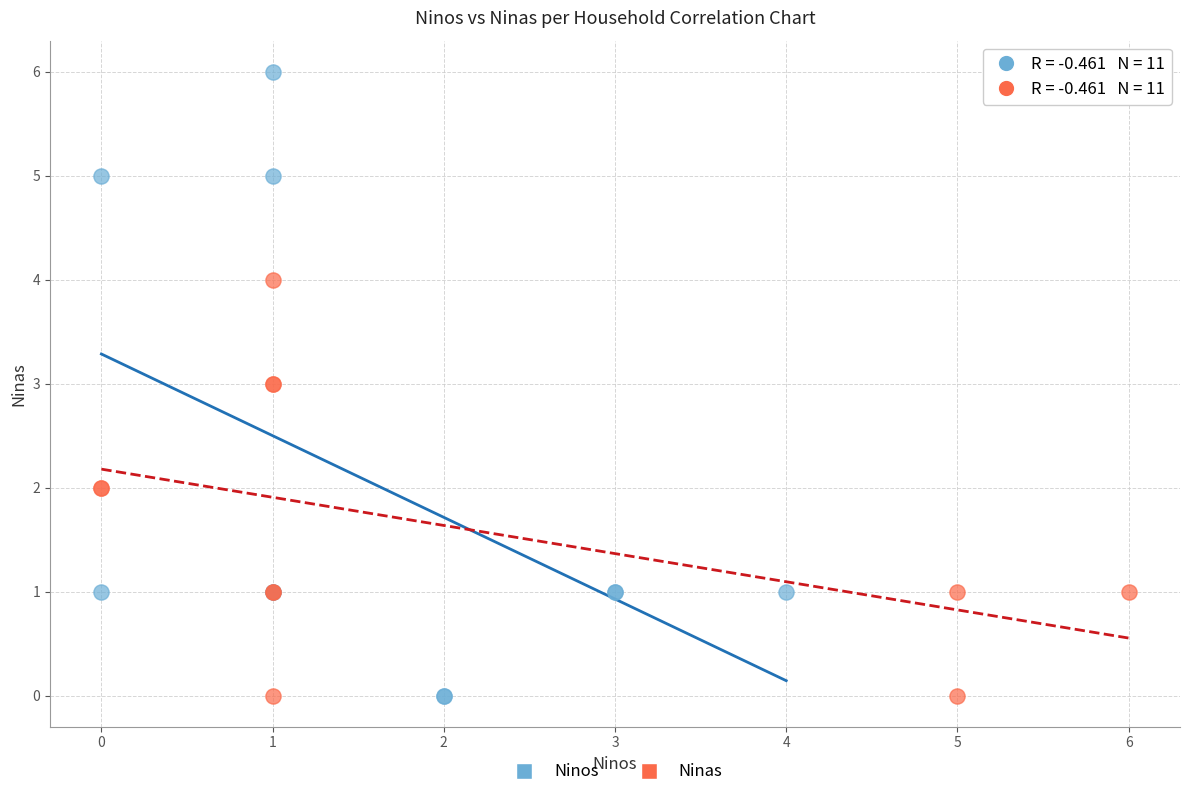

What are all the series names shown in the legend?

Ninos, Ninas